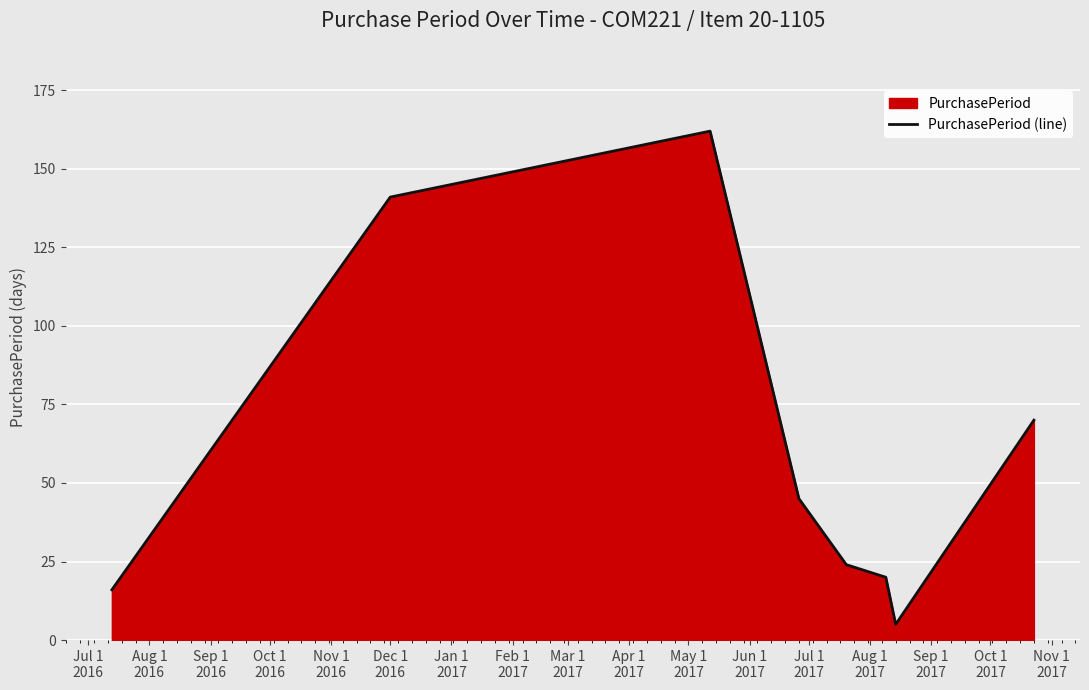

What is the sum of all values?

483